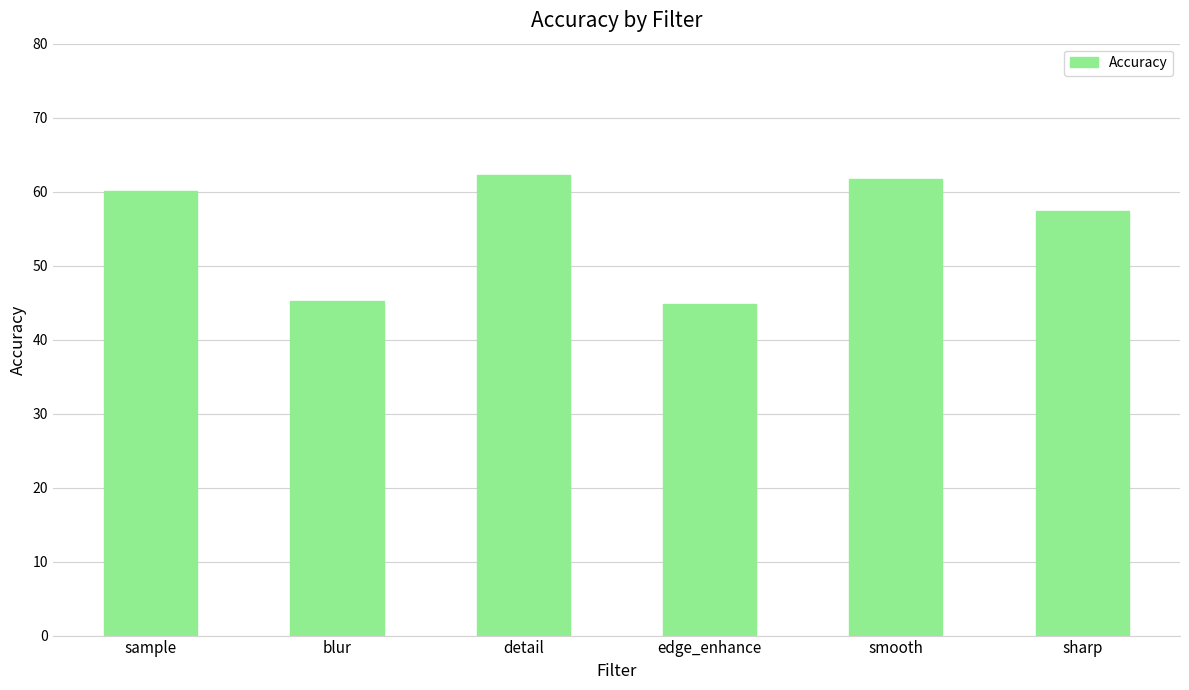

The chart shows a value of 57.4 at sharp. True or false?

True